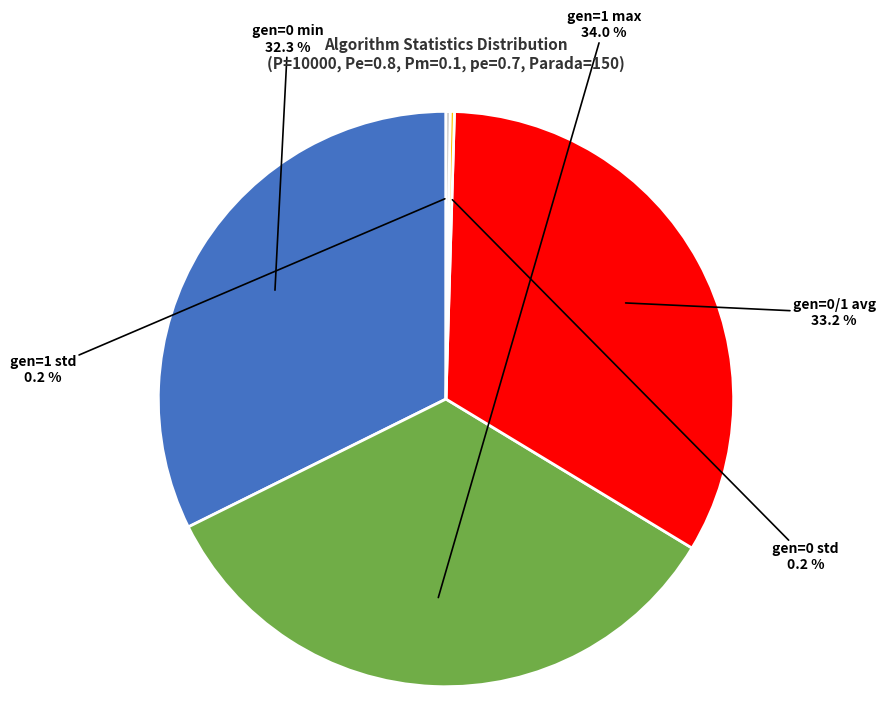

Which category has the biggest portion of the pie?

gen=1 max